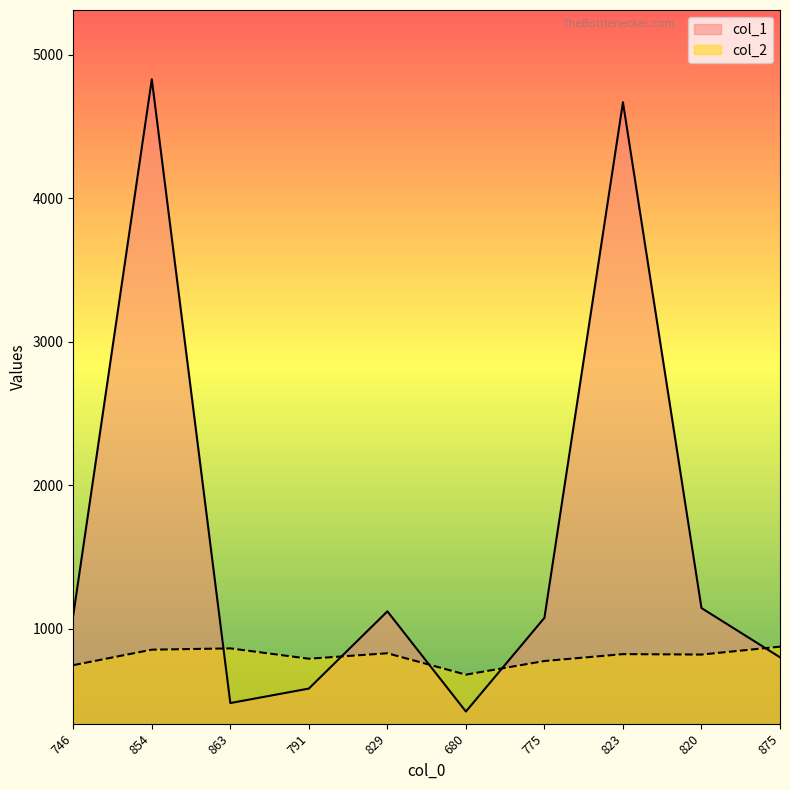

Reading left to right, extract all data points from this chart.

col_1: 746=1095	854=4828	863=482	791=583	829=1121	680=423	775=1076	823=4668	820=1144	875=801
col_2: 746=746	854=854	863=863	791=791	829=829	680=680	775=775	823=823	820=820	875=875